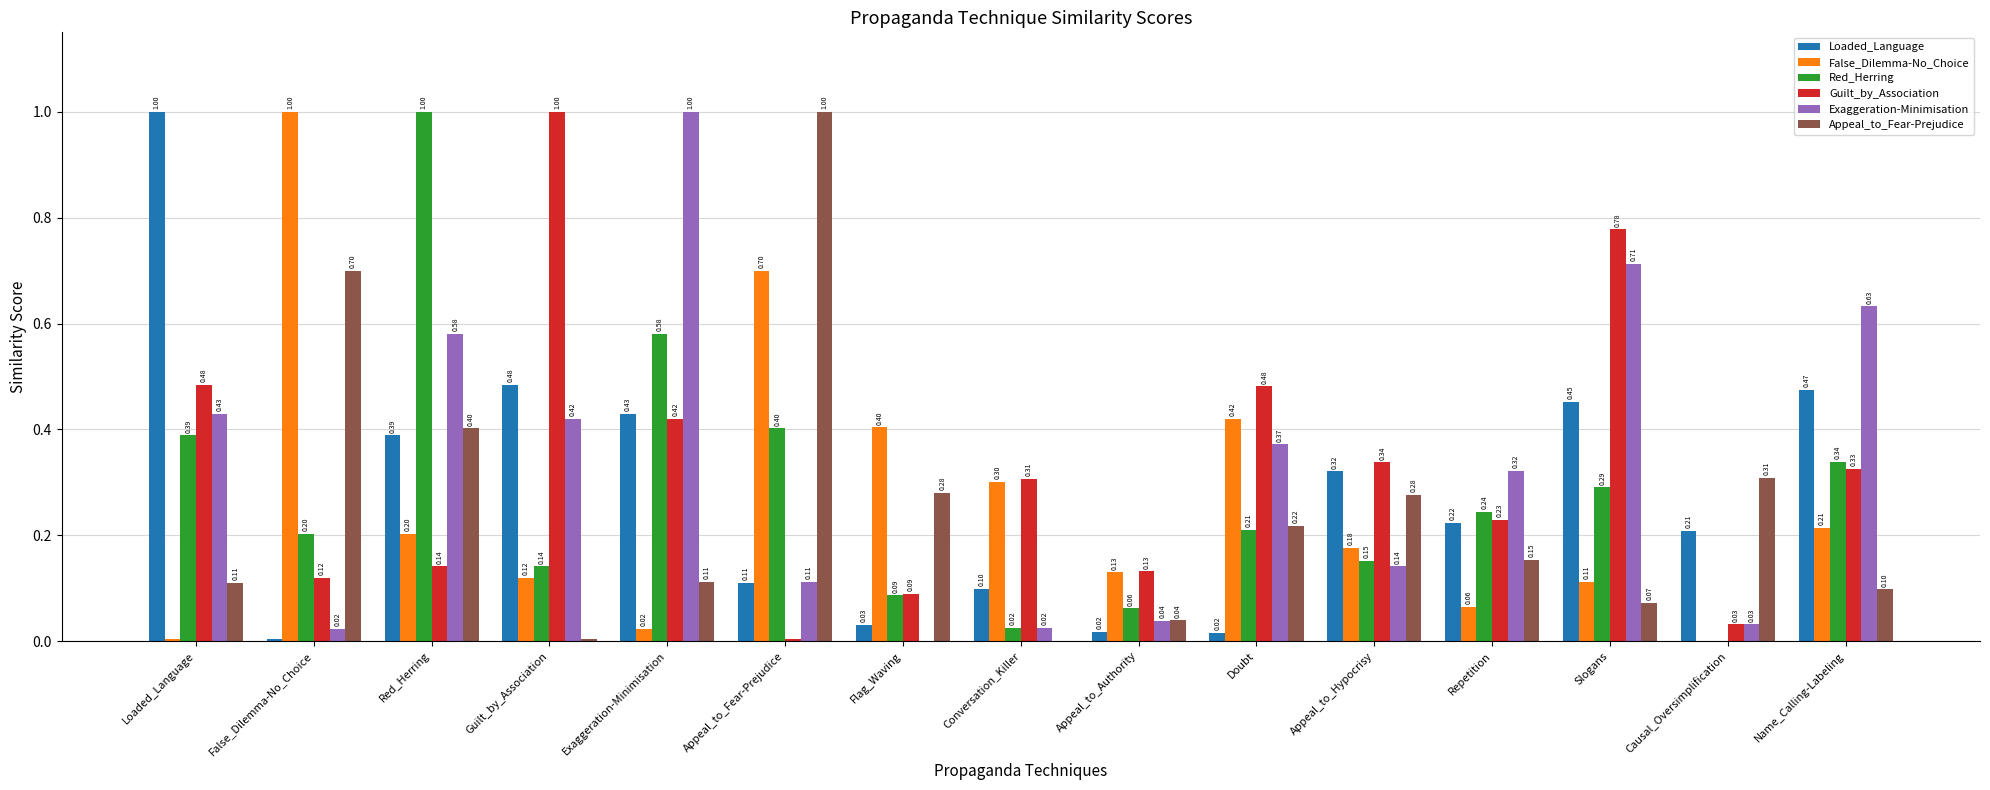

Which series changed the most between Causal_Oversimplification and Name_Calling-Labeling?

Exaggeration-Minimisation